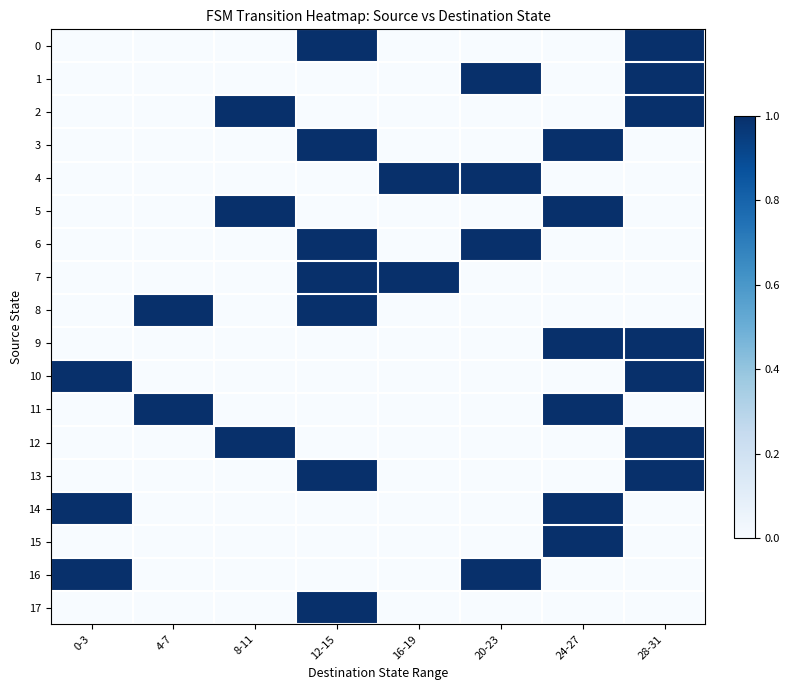

Which label corresponds to the smallest value in the chart?

0-3